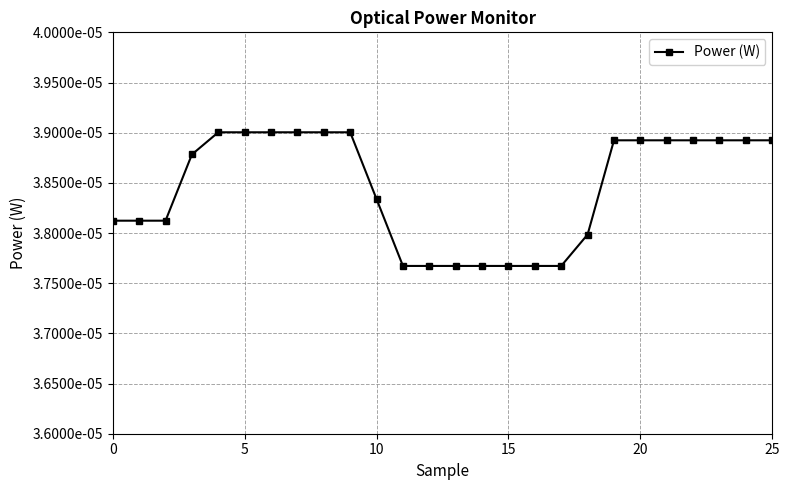

Does the chart have visible grid lines?

Yes